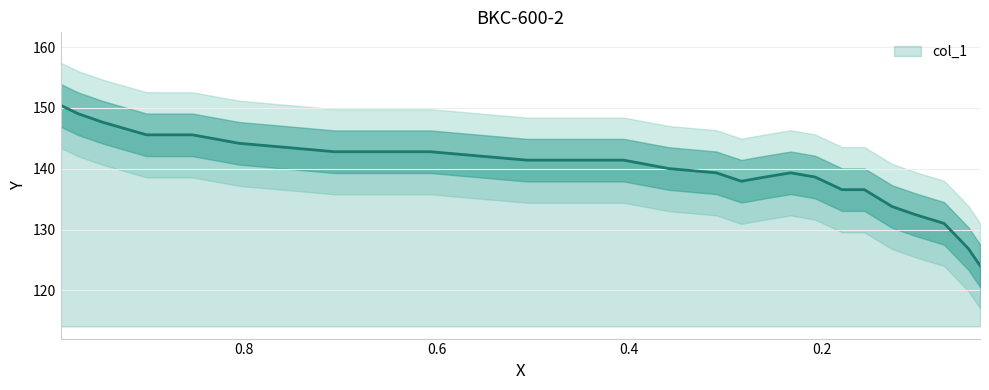

What is the difference between the values at 0.6066 and 0.1013?

10.4